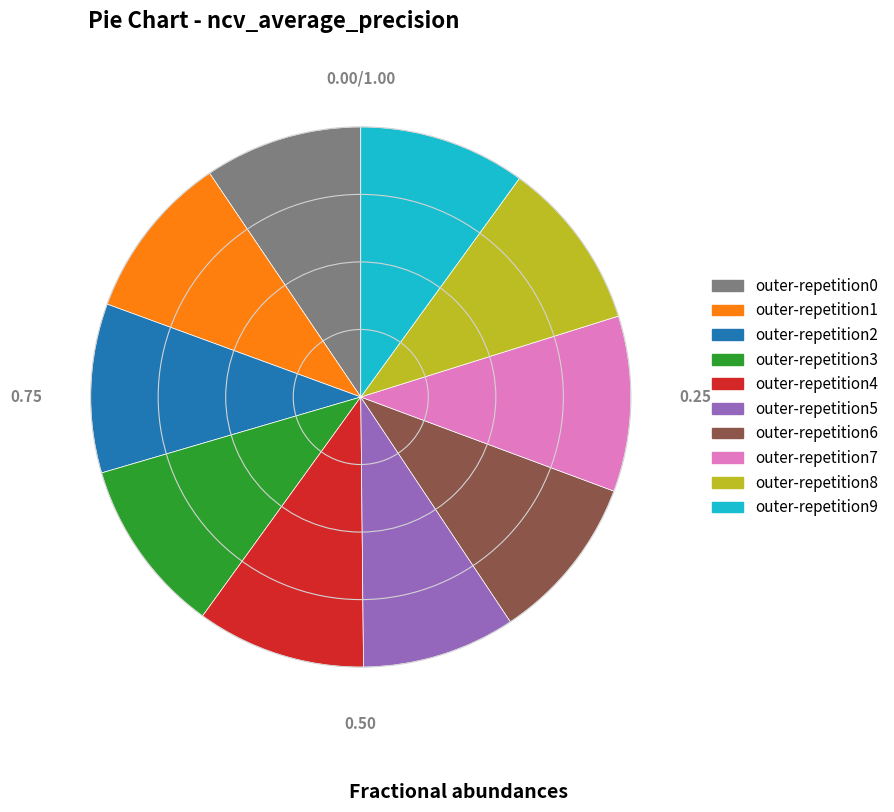

Do outer-repetition8 and outer-repetition7 together represent more than half of the pie?

No